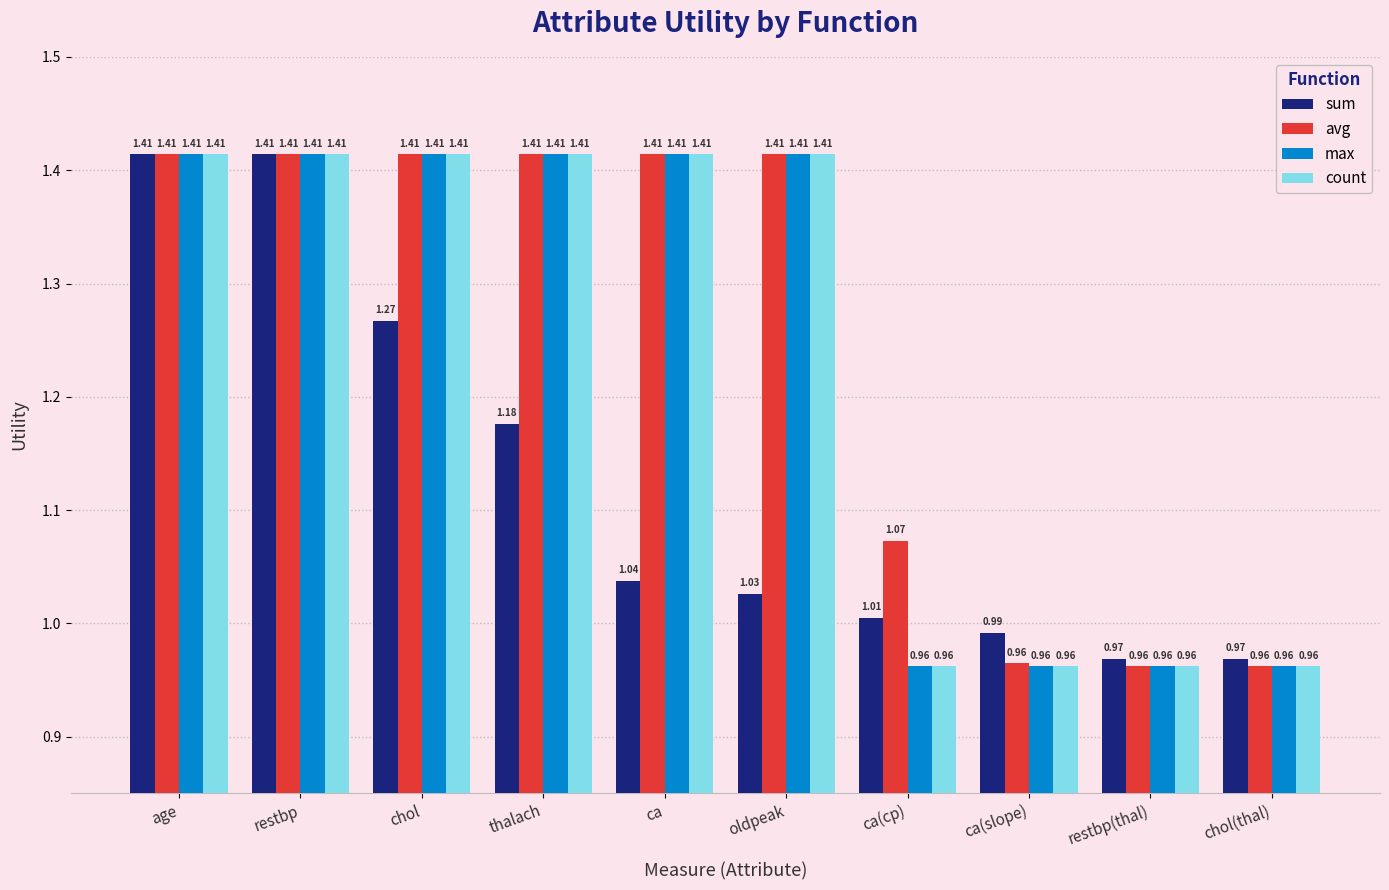

How many bars are there in total?

40